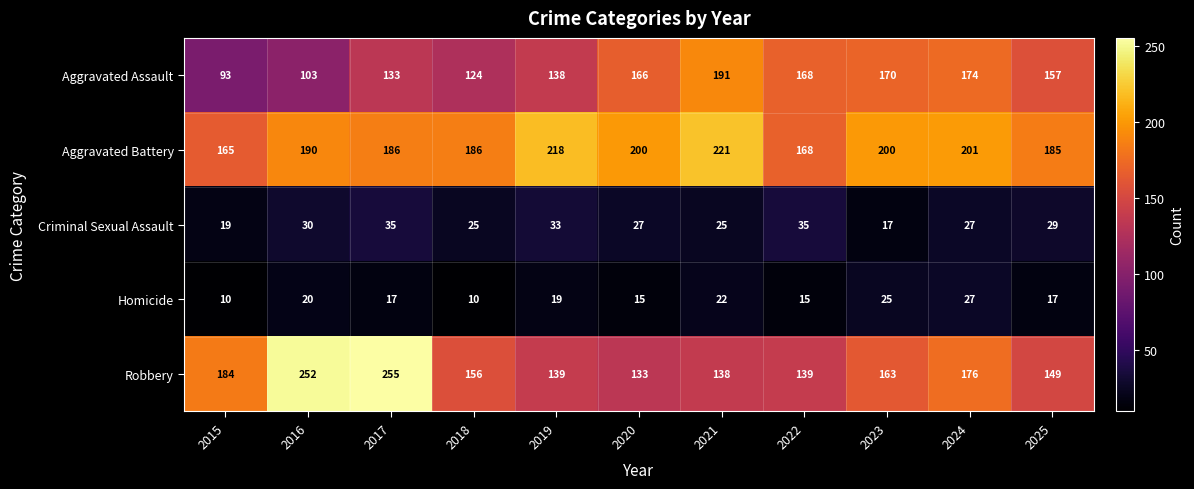

Which series has the largest total across all categories?

Aggravated Battery